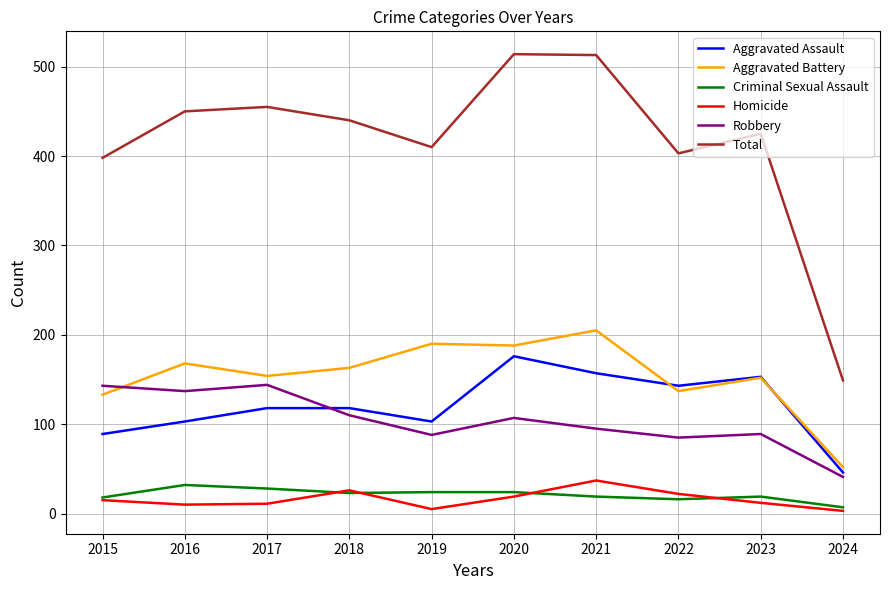

What is the highest value of the Homicide series?

37